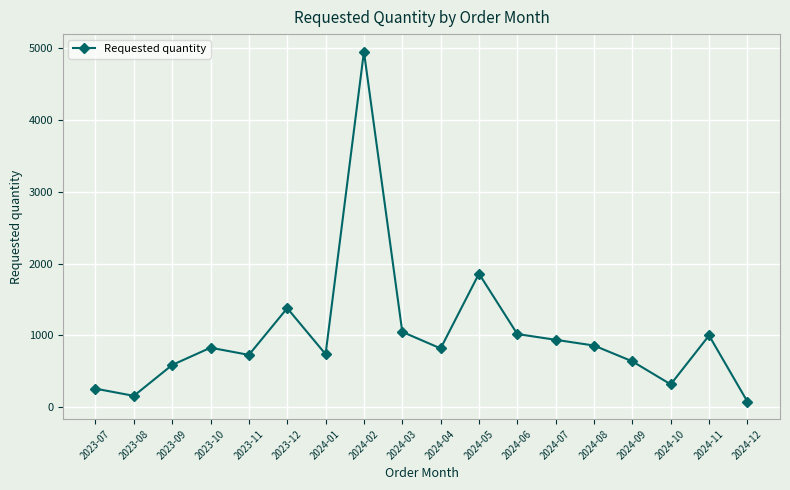

What is the difference between the maximum and minimum values?

4870